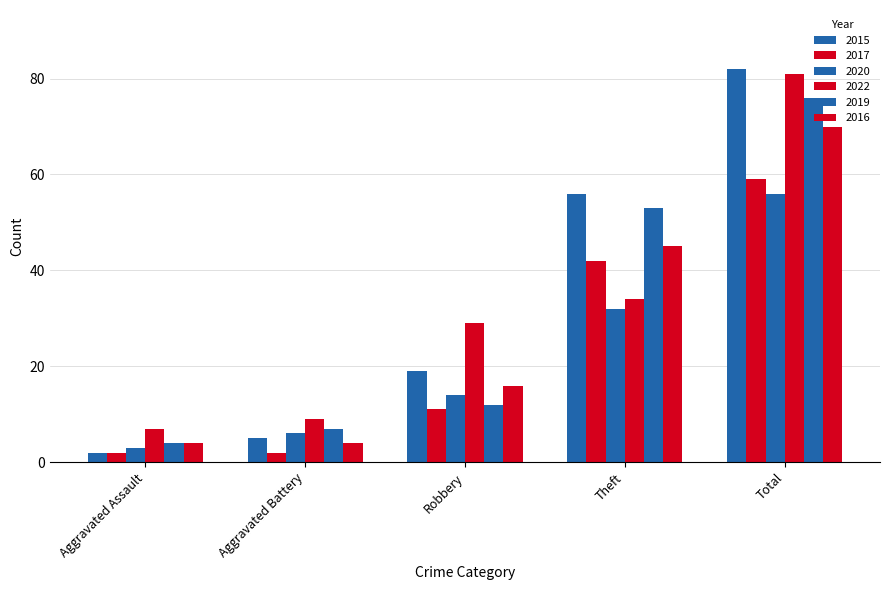

How many data points in 2020 are less than 14?

2